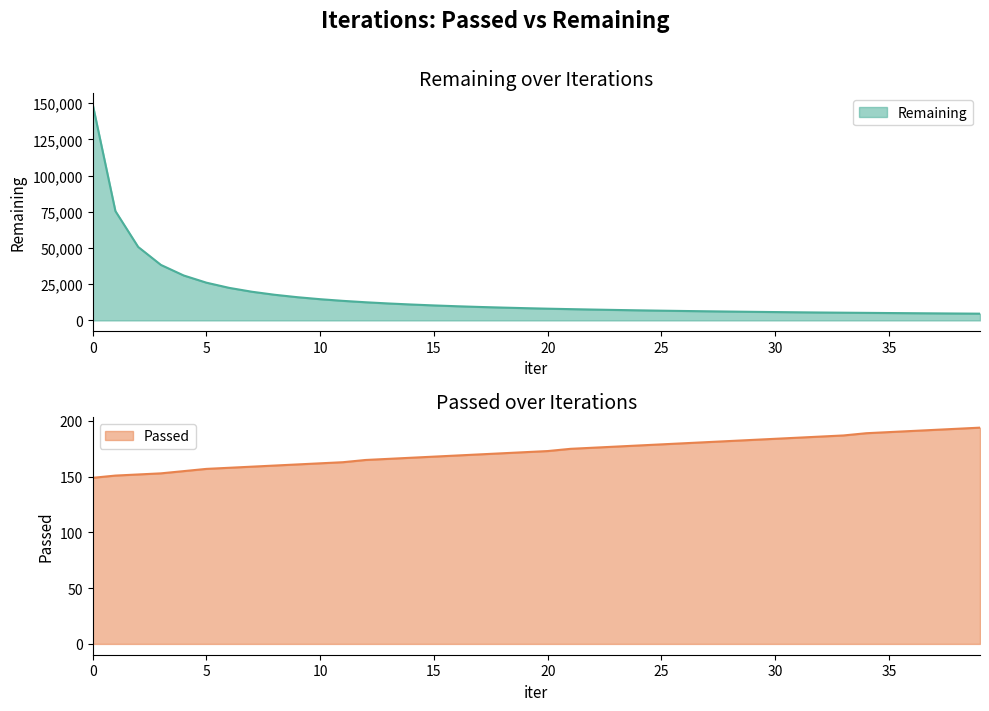

Rank the series by their maximum value, from lowest to highest.

Passed, Remaining